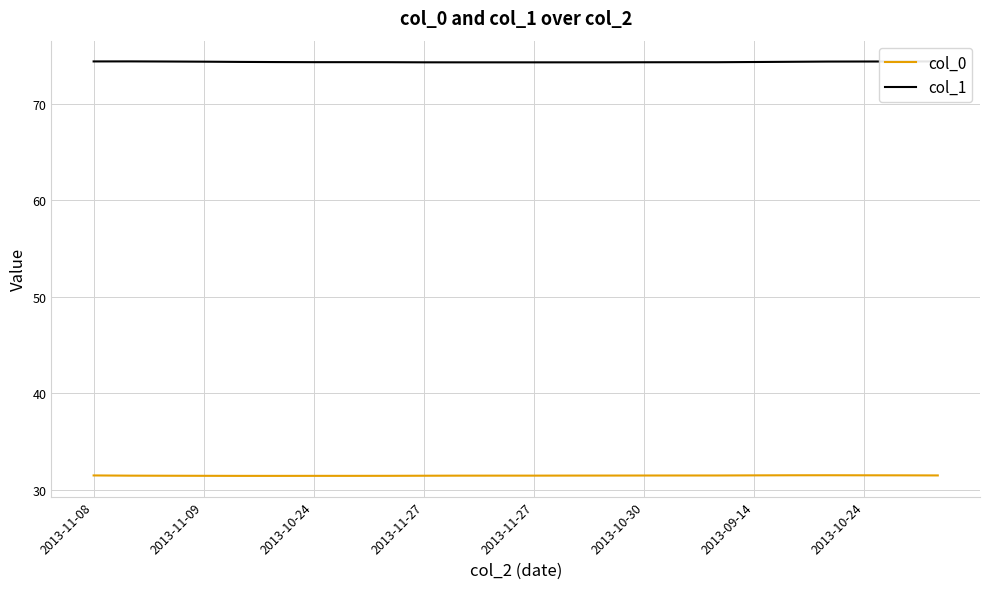

What is the average value of the col_1 series?

74.4